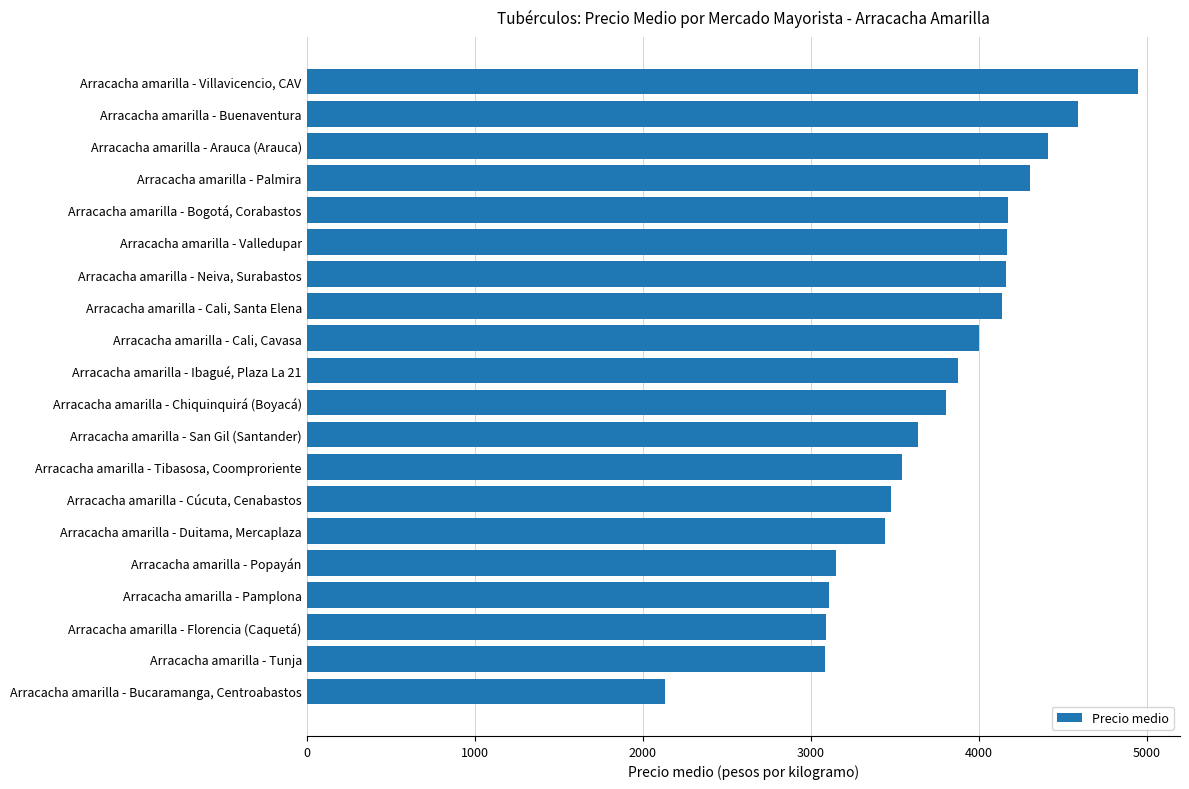

Rank the categories by value from lowest to highest.

Arracacha amarilla - Bucaramanga, Centroabastos, Arracacha amarilla - Tunja, Arracacha amarilla - Florencia (Caquetá), Arracacha amarilla - Pamplona, Arracacha amarilla - Popayán, Arracacha amarilla - Duitama, Mercaplaza, Arracacha amarilla - Cúcuta, Cenabastos, Arracacha amarilla - Tibasosa, Coomproriente, Arracacha amarilla - San Gil (Santander), Arracacha amarilla - Chiquinquirá (Boyacá), Arracacha amarilla - Ibagué, Plaza La 21, Arracacha amarilla - Cali, Cavasa, Arracacha amarilla - Cali, Santa Elena, Arracacha amarilla - Neiva, Surabastos, Arracacha amarilla - Valledupar, Arracacha amarilla - Bogotá, Corabastos, Arracacha amarilla - Palmira, Arracacha amarilla - Arauca (Arauca), Arracacha amarilla - Buenaventura, Arracacha amarilla - Villavicencio, CAV